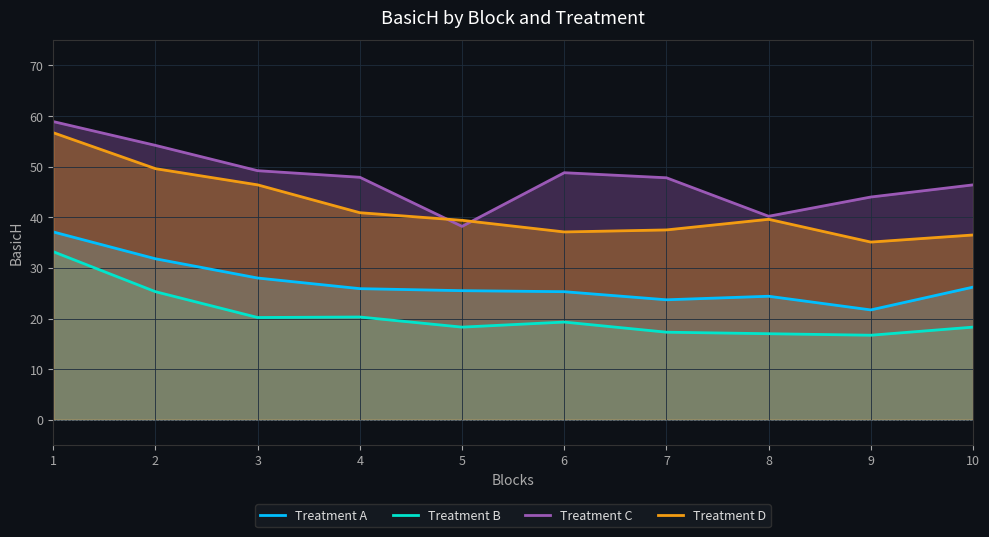

The Treatment D series shows 10.5 at 7. True or false?

False